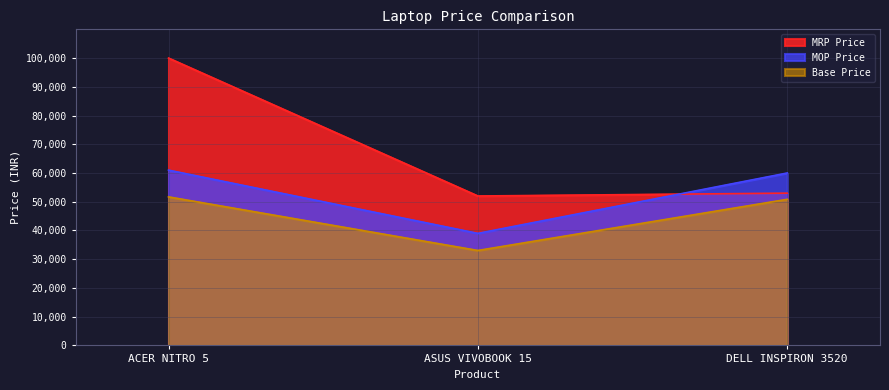

Which category has the highest value across all series?

ACER NITRO 5